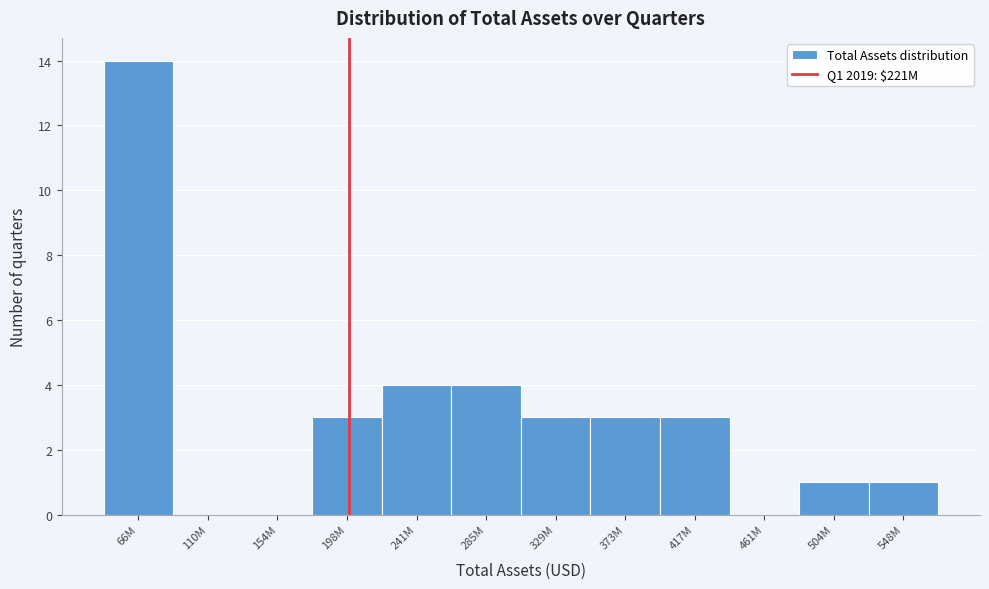

Reading left to right, extract all data points from this chart.

66M=14	110M=0	154M=0	198M=3	241M=4	285M=4	329M=3	373M=3	417M=3	461M=0	504M=1	548M=1